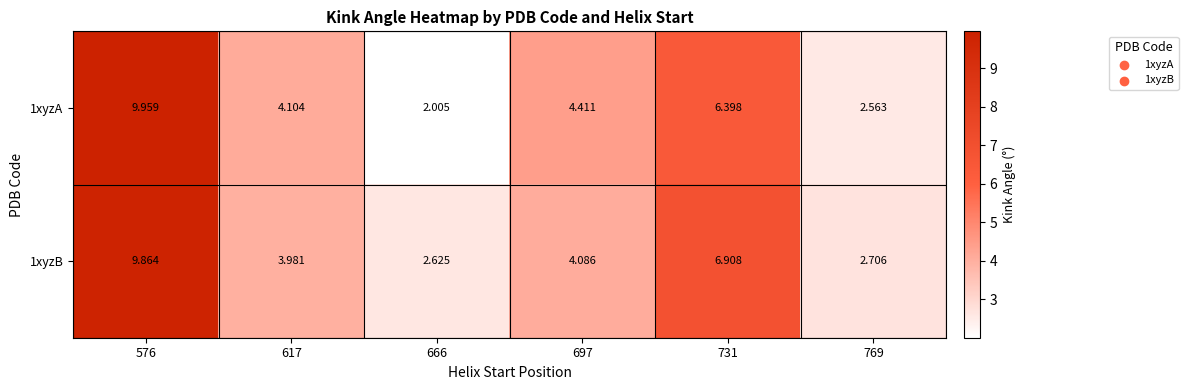

Is the value of 1xyzA at 731 greater than the value of 1xyzB at 576?

No